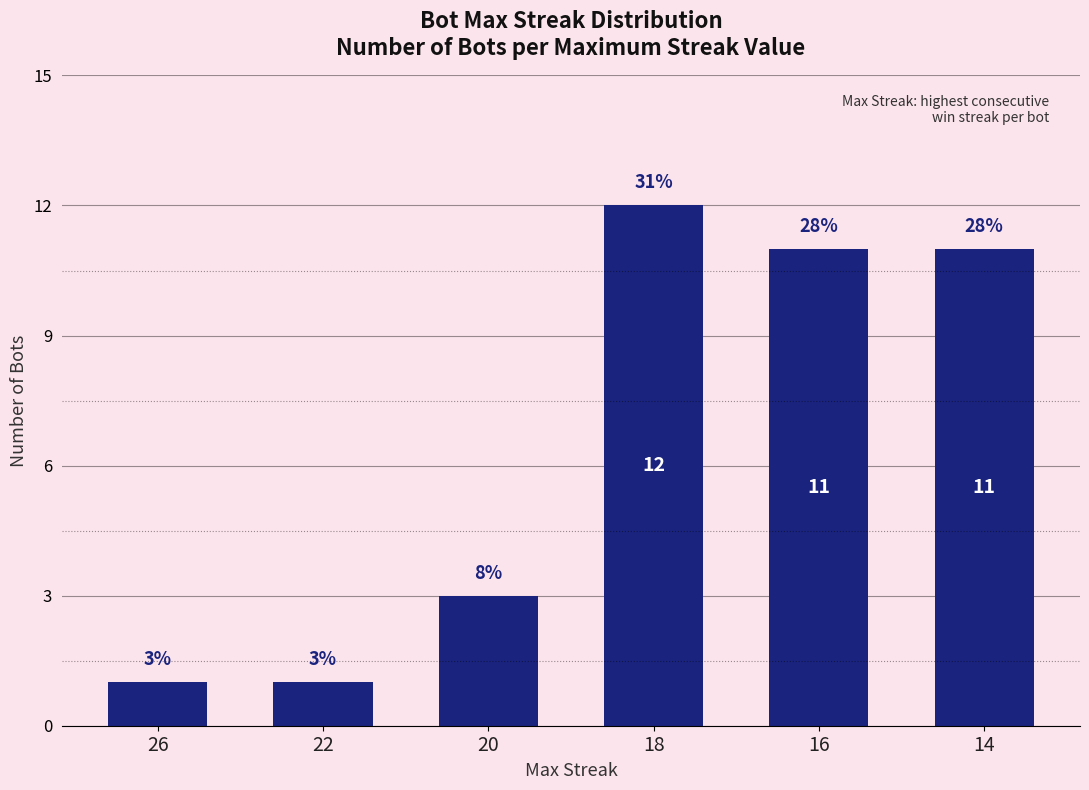

At which label does the data first exceed 11?

18